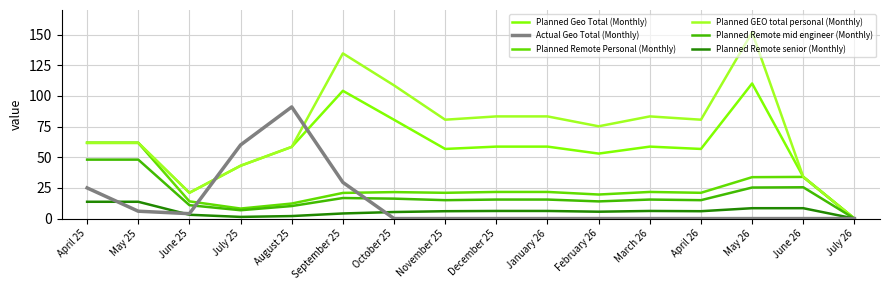

Where is the first local minimum for Actual Geo Total (Monthly)?

June 25